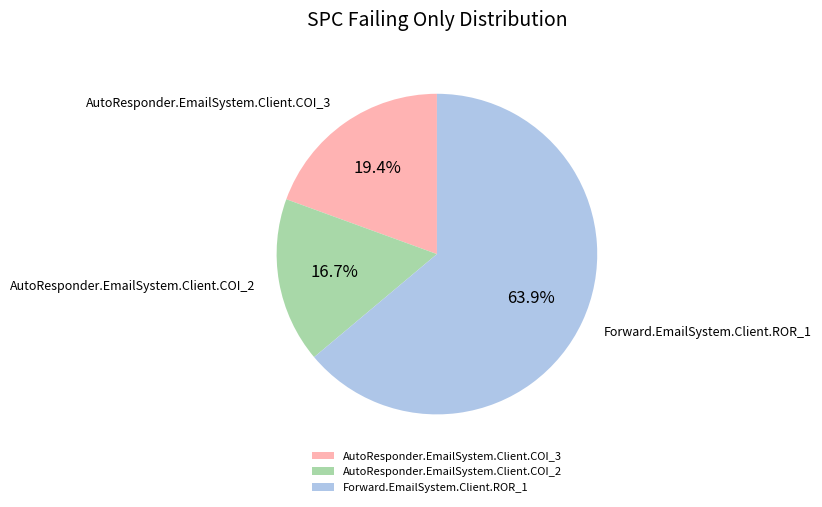

To the nearest percent, what percentage of the pie is Forward.EmailSystem.Client.ROR_1?

64%